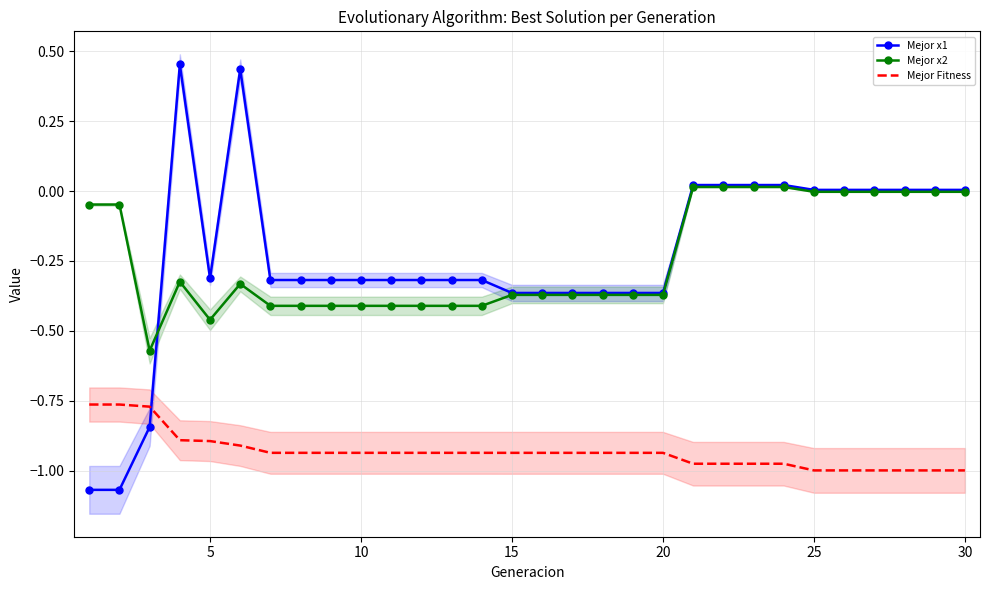

How many times do Mejor x1 and Mejor Fitness cross each other?

1